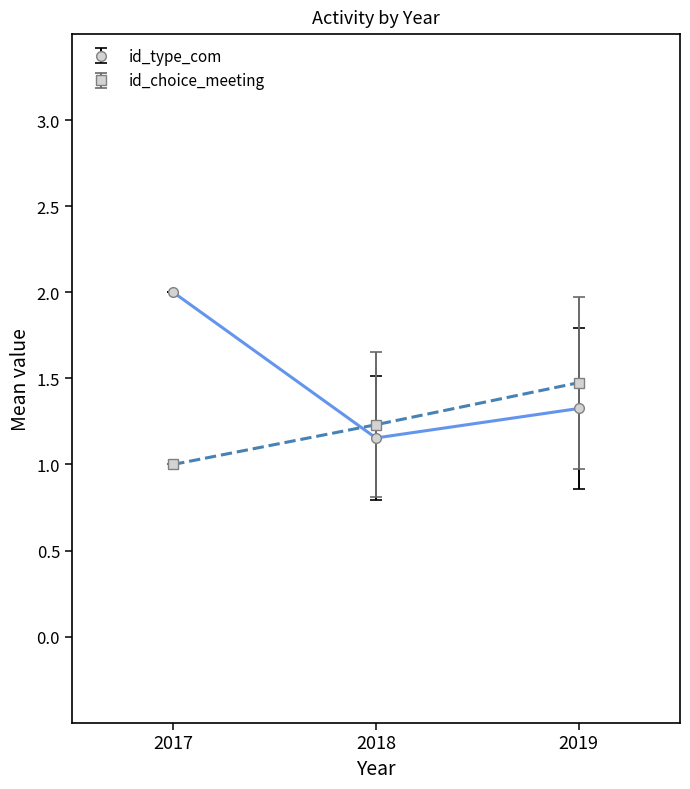

Is this an area chart (filled region under the line)?

No